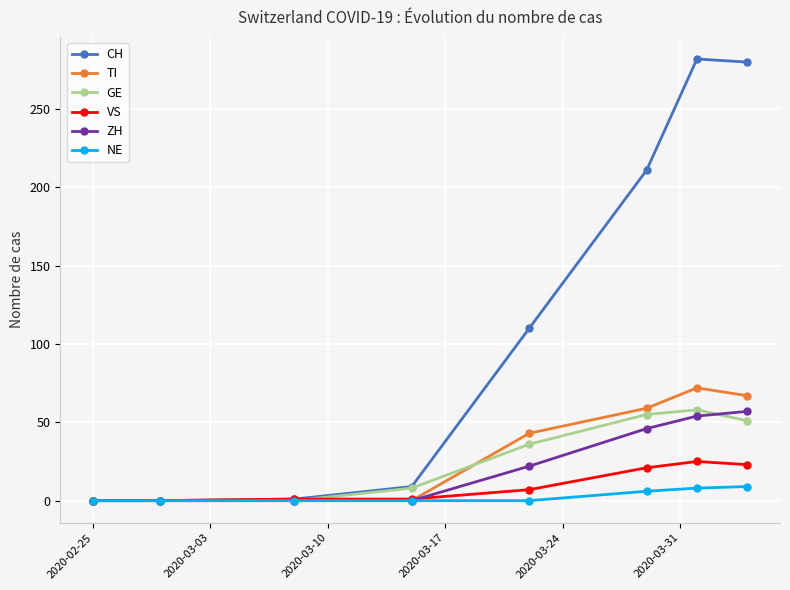

True or false: CH has more than 0 points higher than both neighbors.

True